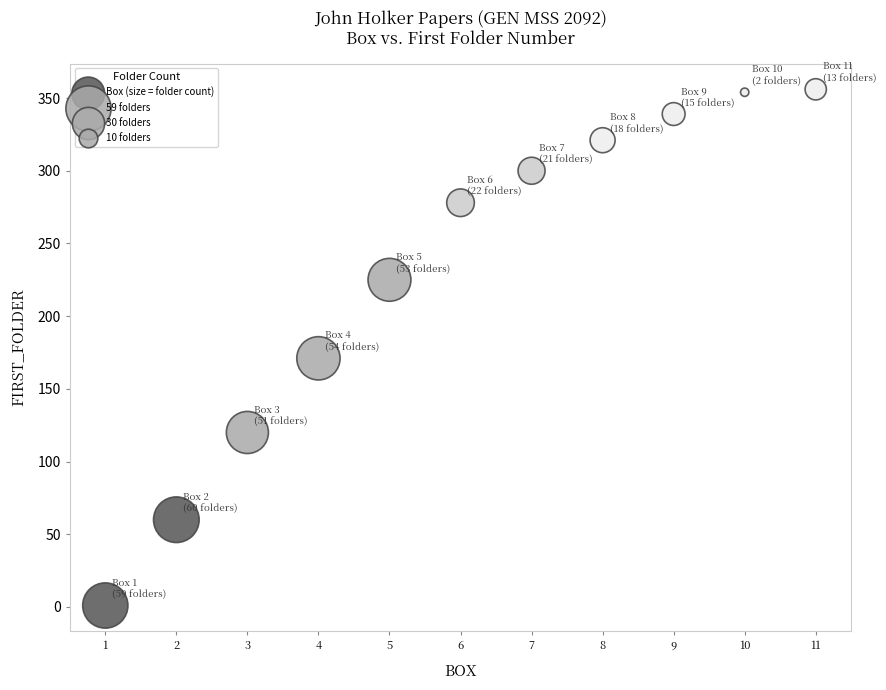

What is the average X value?

6